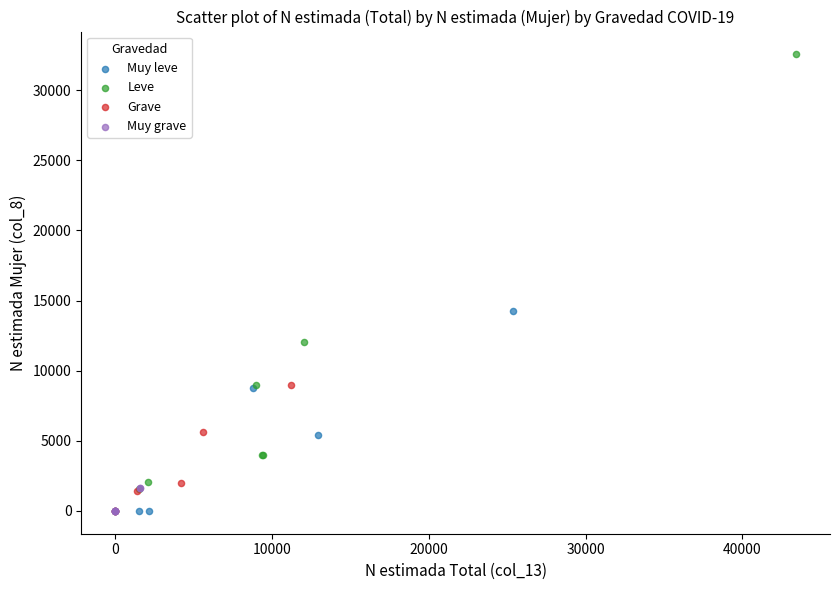

Which series has the largest Y range (max minus min)?

Leve